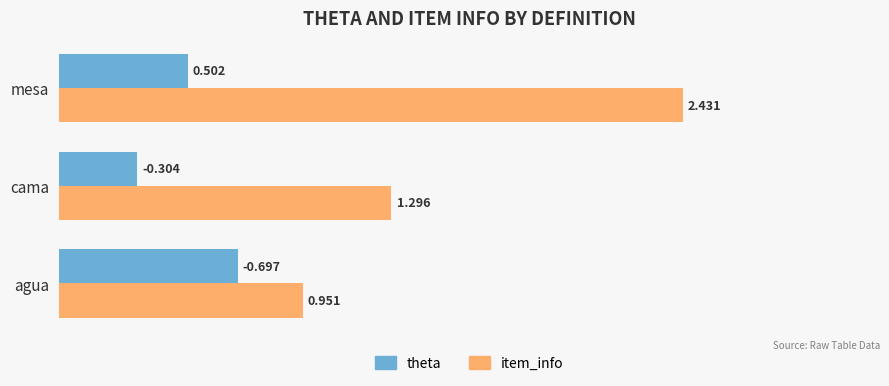

List the series in order of their overall mean, lowest first.

theta, item_info